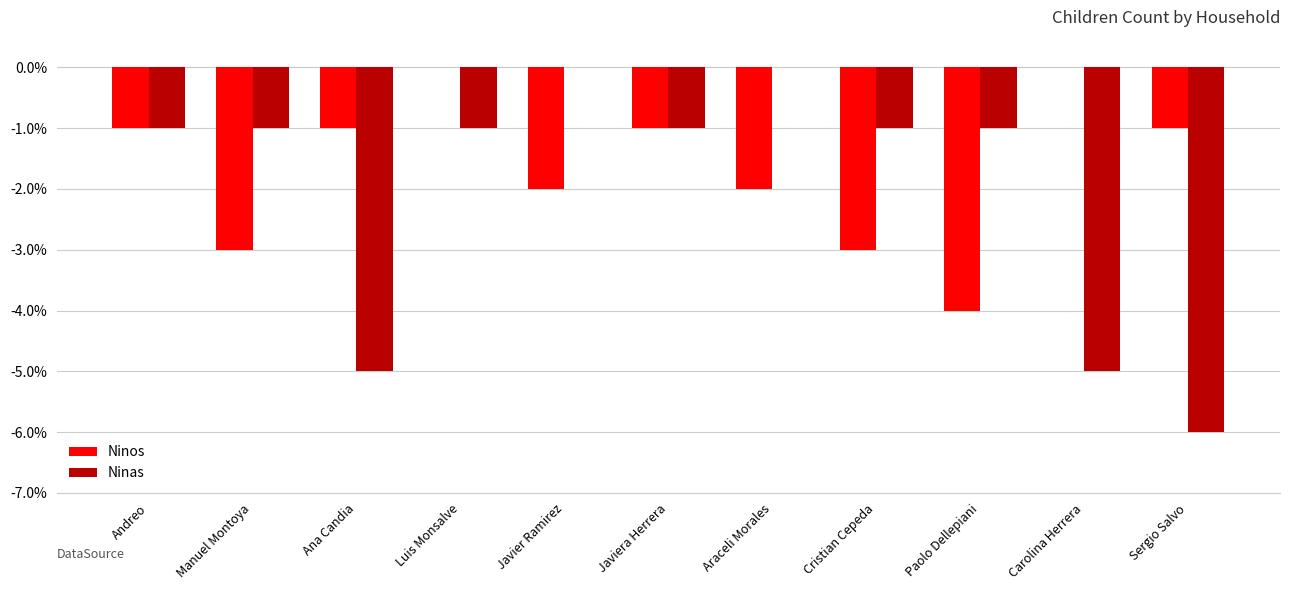

What is the sum of all Ninas values?

-22